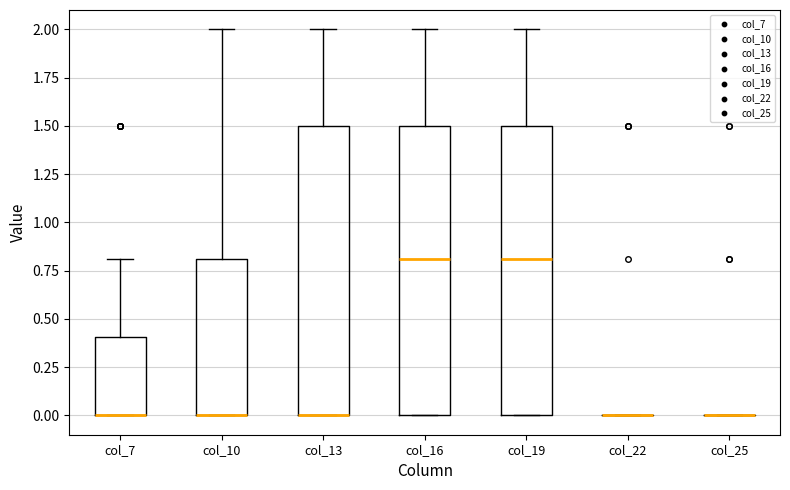

Reading left to right, read every box against the y-axis: the position of its median line, the range the box covers, and the ends of its whiskers. The values are not printed on the chart, so give them approximately, as read against the axis.

col_7: median 0.0 (drawn on the box's lower edge), box 0.0 to 0.4, whiskers 0.0 to 0.8
col_10: median 0.0 (drawn on the box's lower edge), box 0.0 to 0.8, whiskers 0.0 to 2.0
col_13: median 0.0 (drawn on the box's lower edge), box 0.0 to 1.5, whiskers 0.0 to 2.0
col_16: median 0.8, box 0.0 to 1.5, whiskers 0.0 to 2.0
col_19: median 0.8, box 0.0 to 1.5, whiskers 0.0 to 2.0
col_22: box collapsed to a line at 0.0, whiskers 0.0 to 0.0
col_25: box collapsed to a line at 0.0, whiskers 0.0 to 0.0